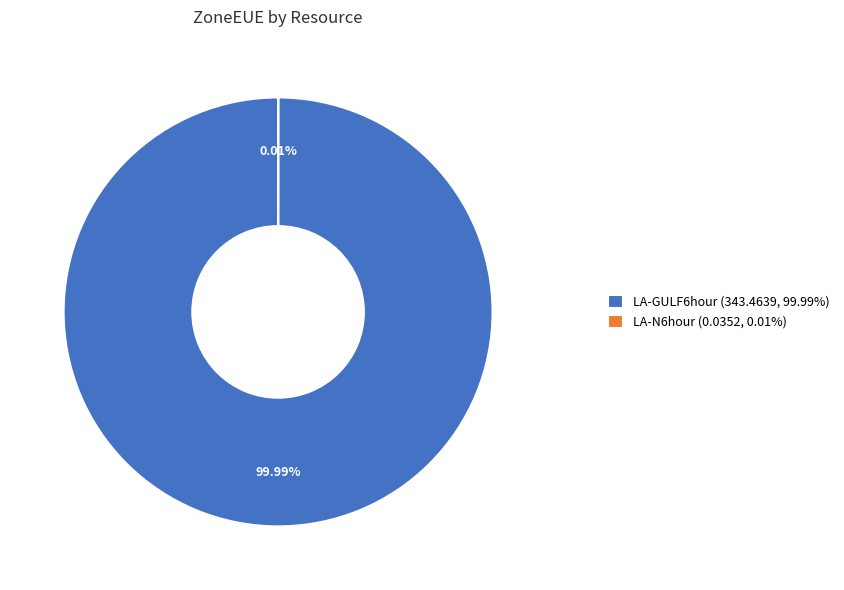

What is the majority slice?

LA-GULF6hour